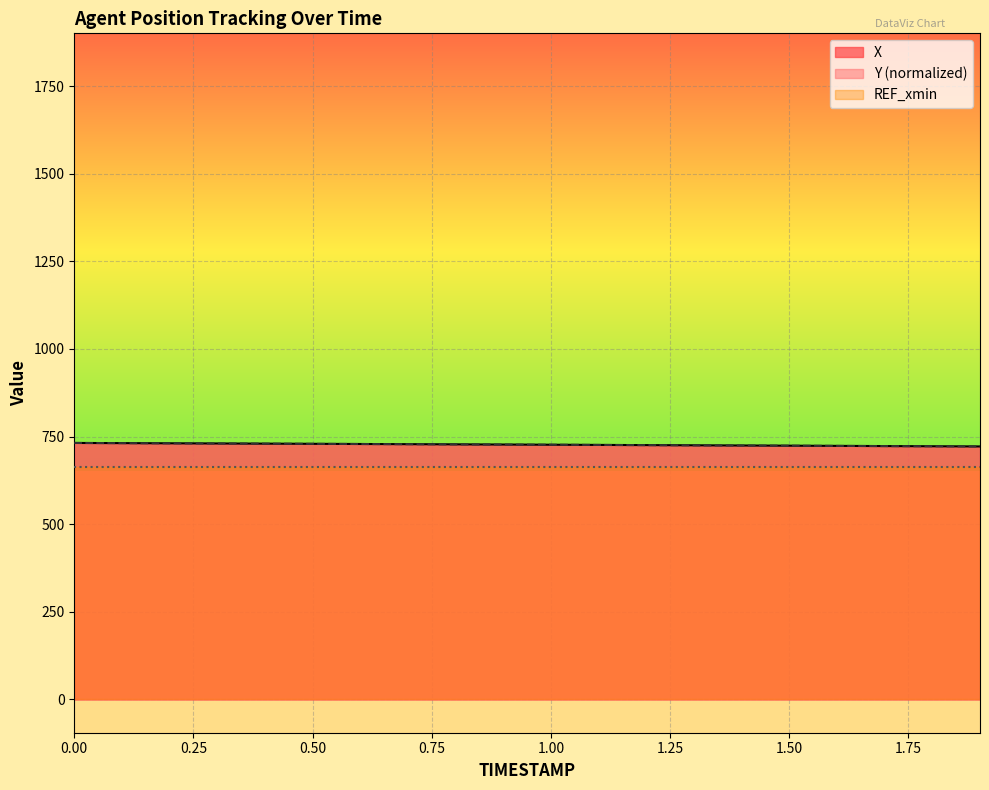

True or false: X and Y intersect in this chart.

False